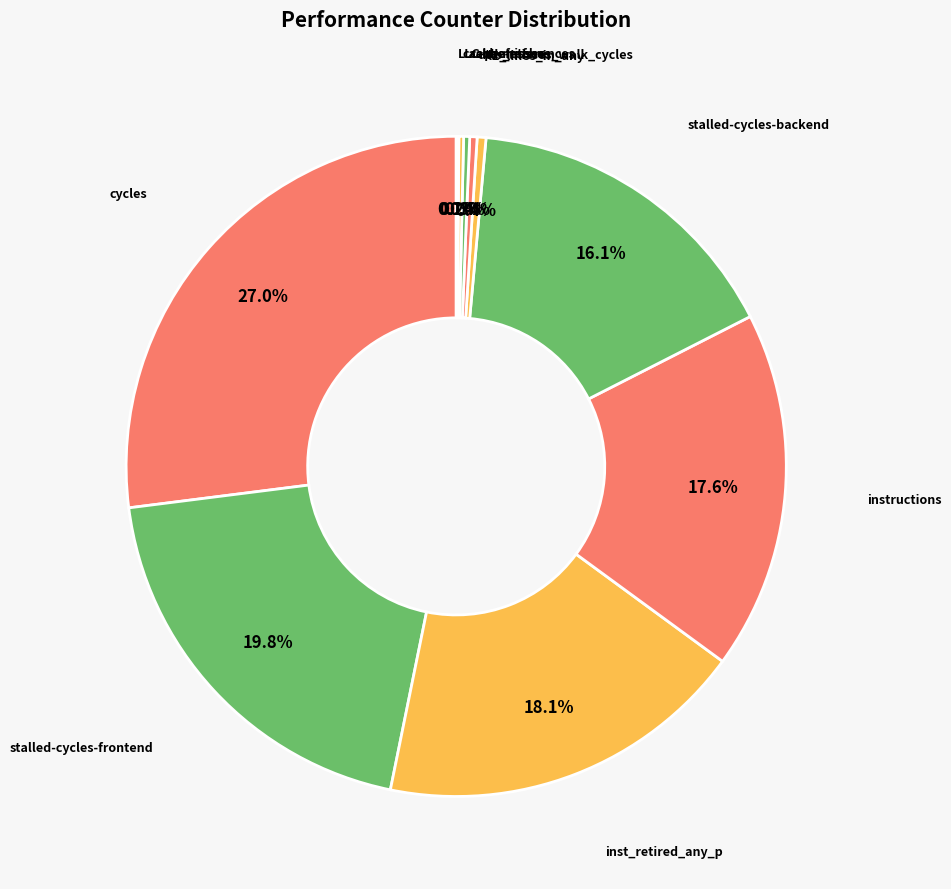

How many slices are in this pie chart?

10